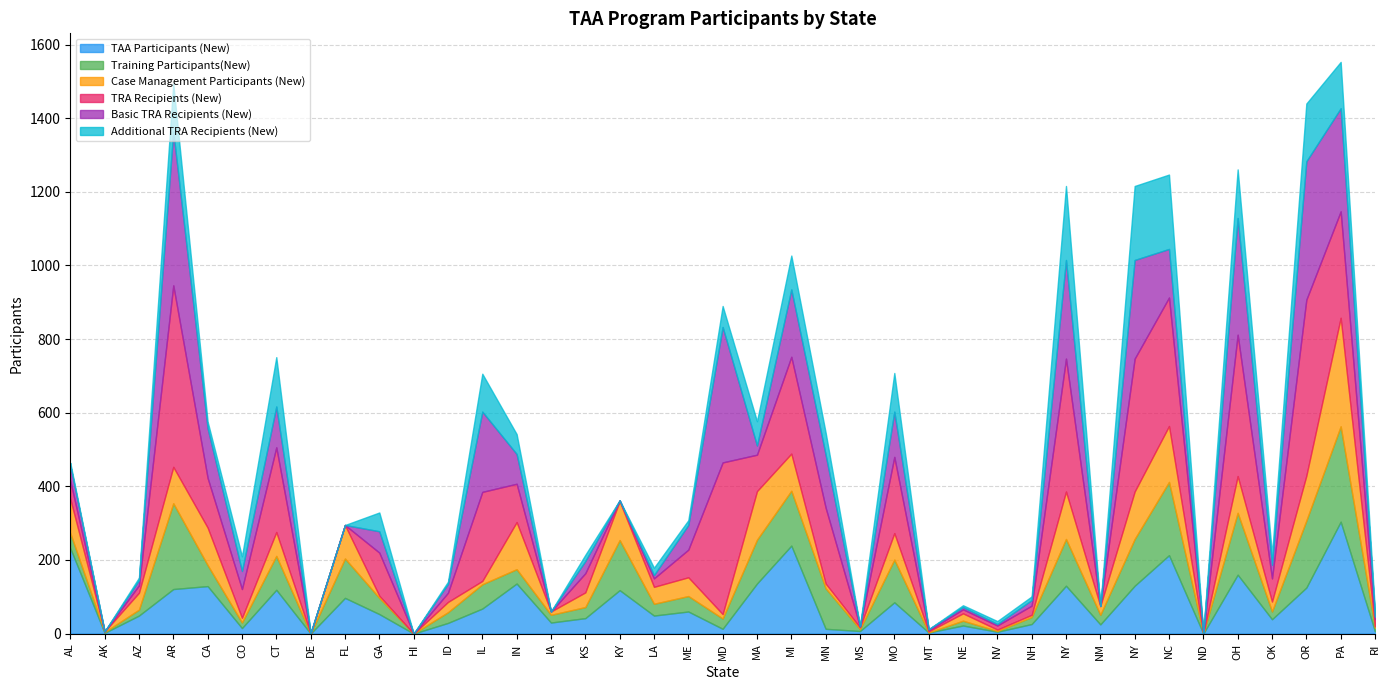

What is the difference between the maximum and minimum values in the TRA Recipients (New) series?

493